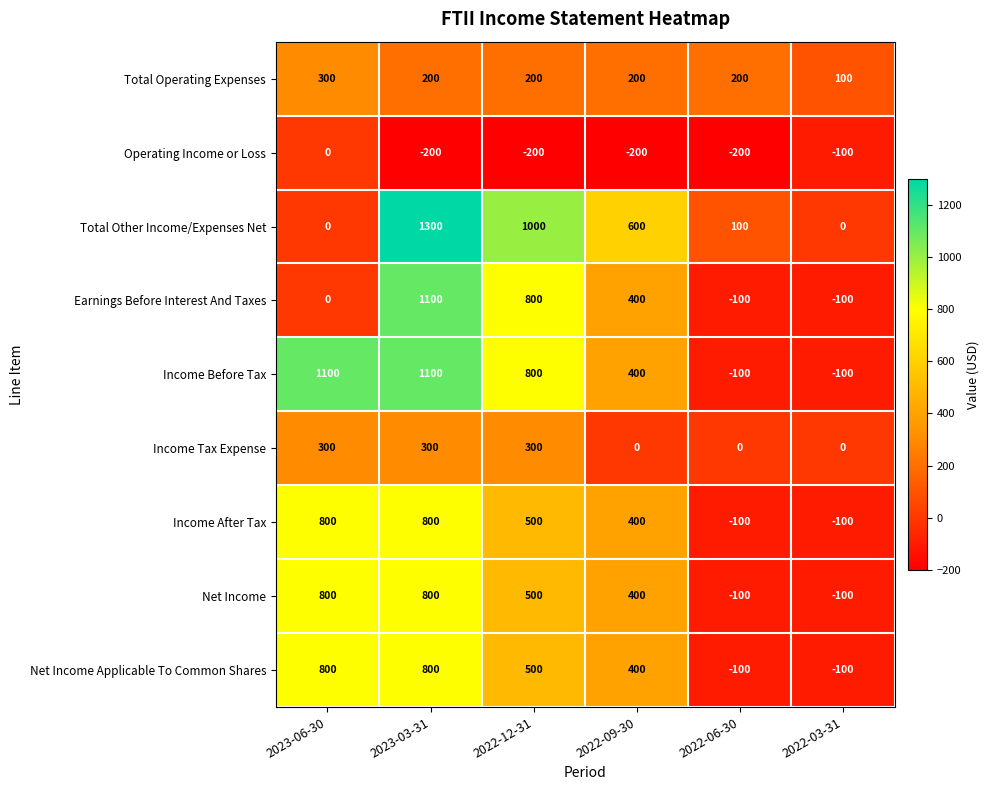

What is the sum of all Income Before Tax values?

3200